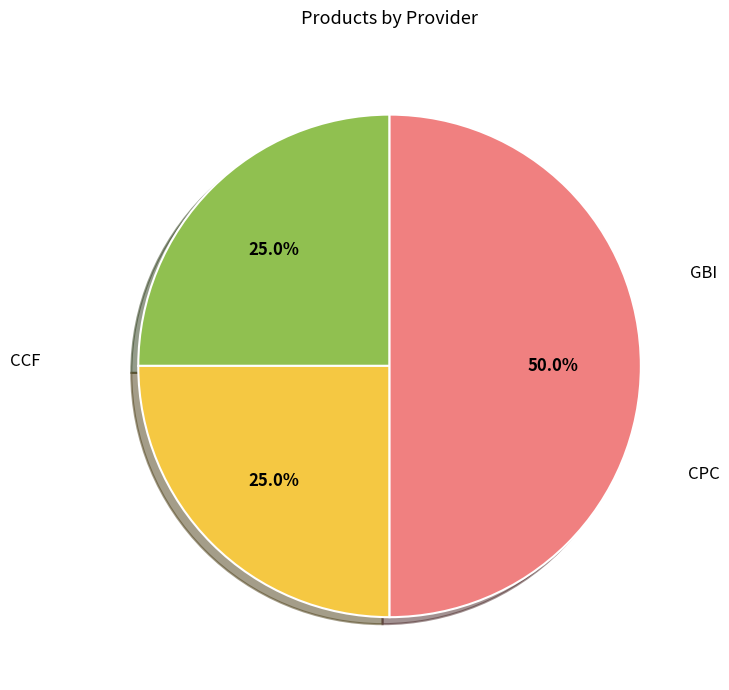

What is the largest slice in the pie chart?

CPC